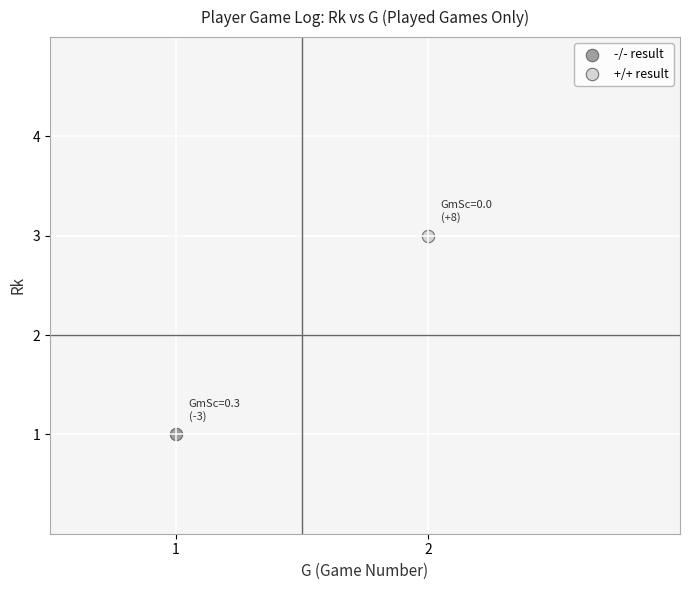

Which series reaches the maximum Y coordinate?

+/+ result